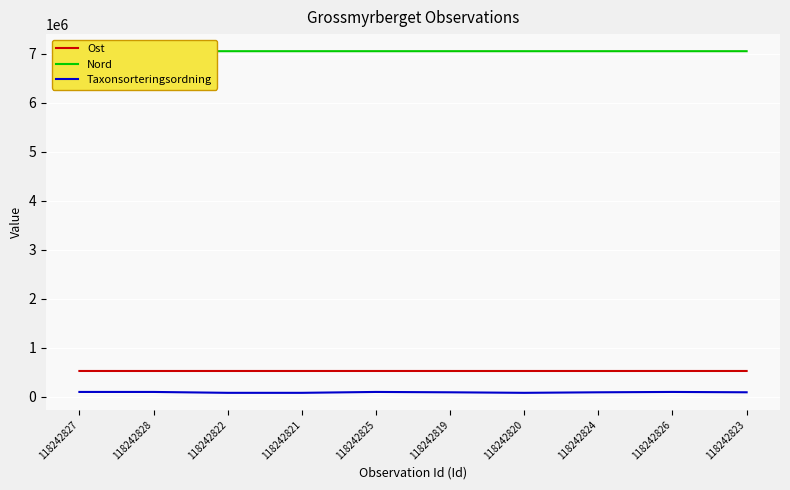

Reading right to left, extract all data points from this chart.

Ost: 525363	525427	525275	525366	525328	525423	525399	525399	525239	525426
Nord: 7049675	7049685	7049556	7049581	7049638	7049678	7049660	7049660	7049554	7049691
Taxonsorteringsordning: 90788	97752	90522	79565	90500	97752	79594	79565	97752	97752